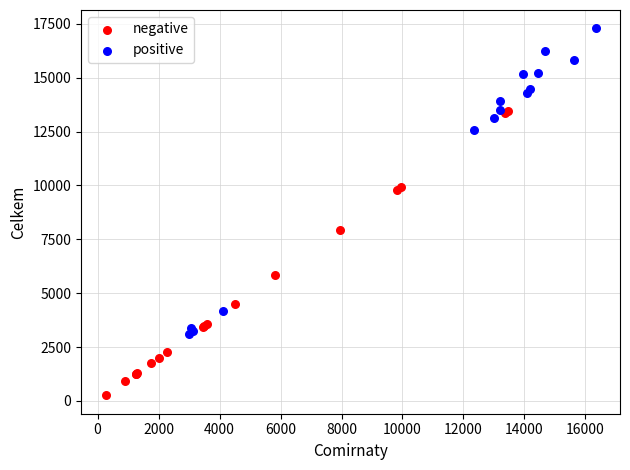

What are all the series names shown in the legend?

negative, positive